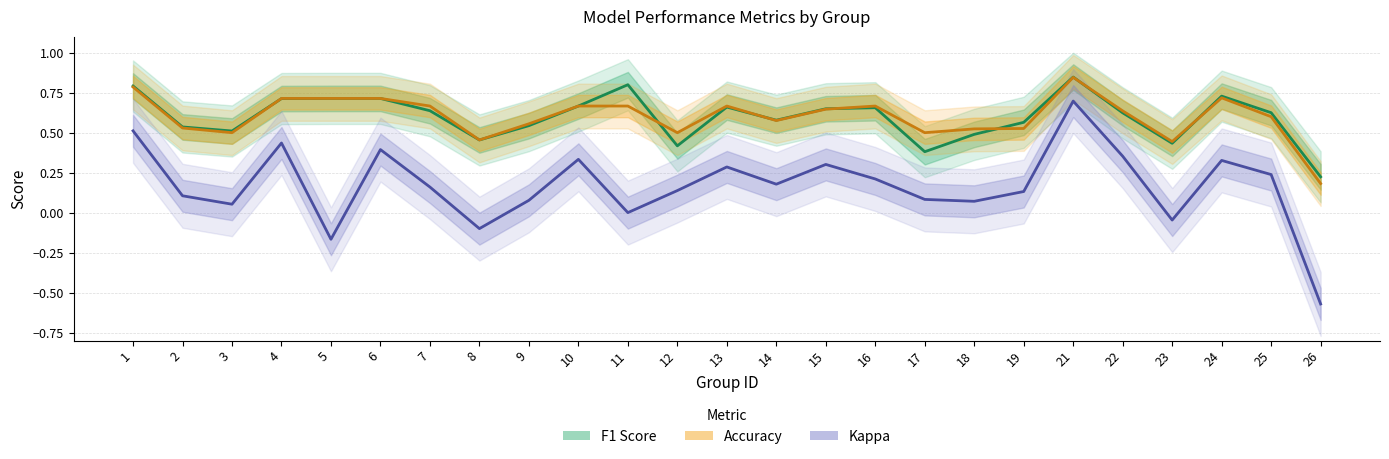

True or false: Kappa and F1 Score cross at least once.

False